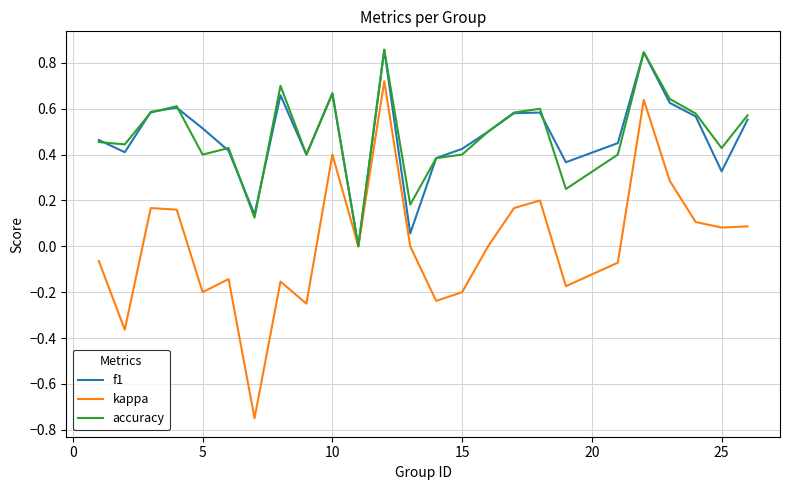

What is the difference between the maximum and minimum values in the kappa series?

1.5